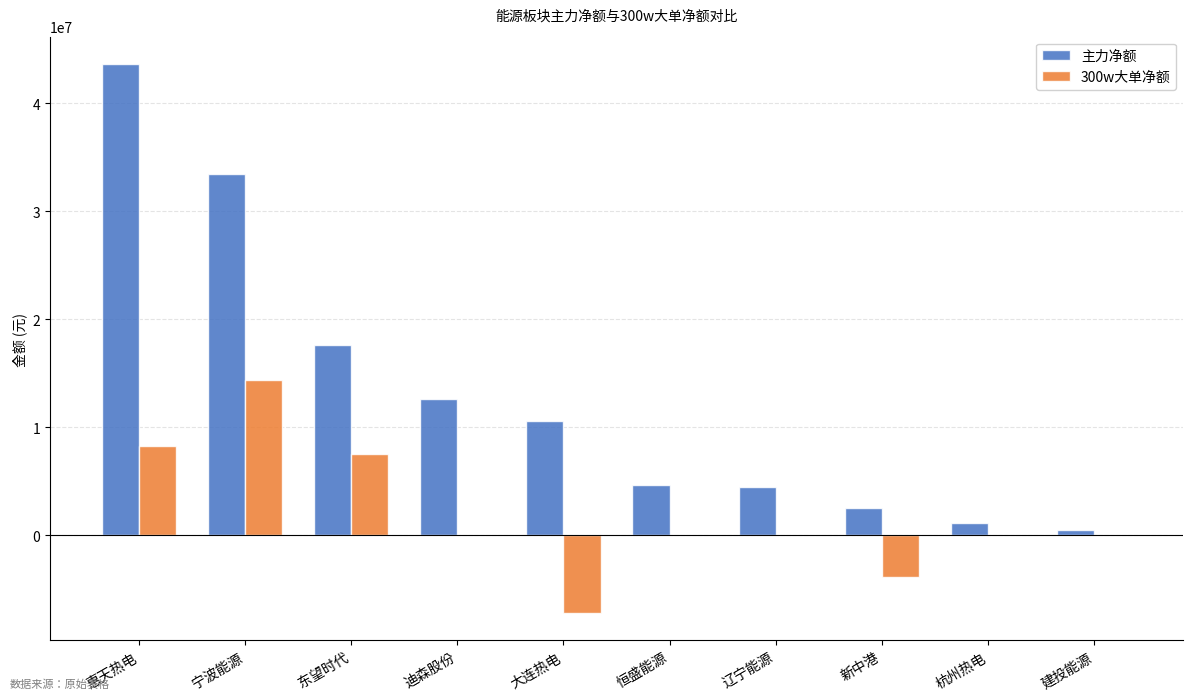

What is the sum of the 主力净额 values at 迪森股份 and 新中港?

15207717